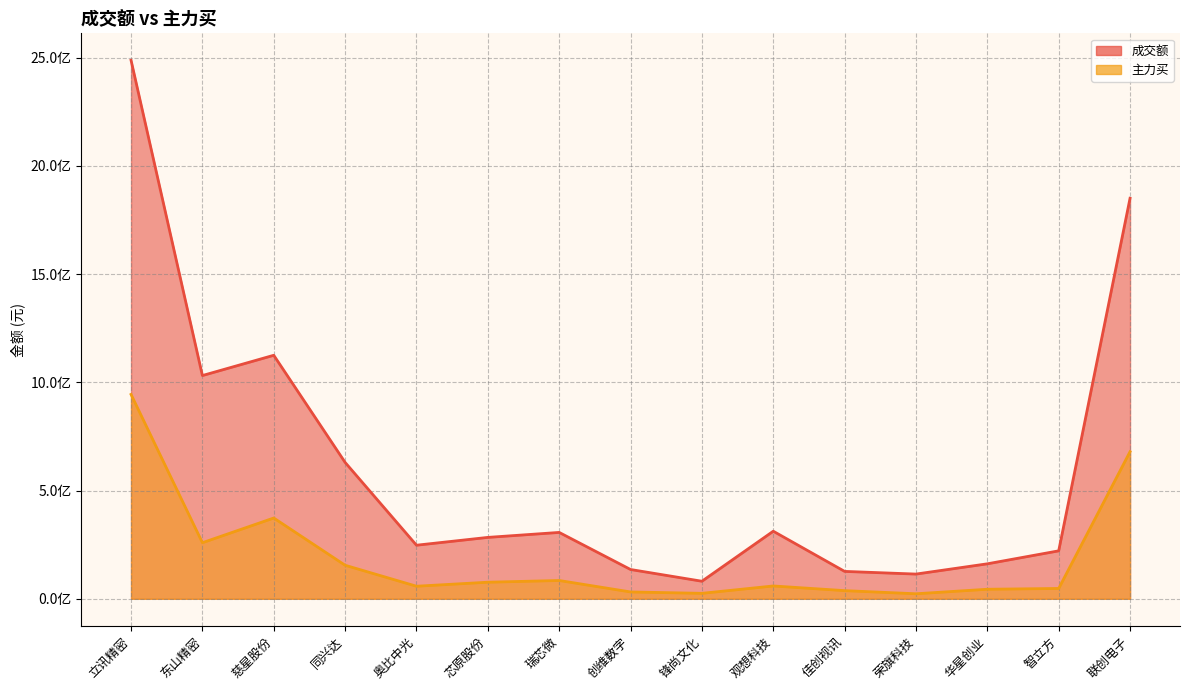

At which category does 主力买 reach its first local peak?

慈星股份